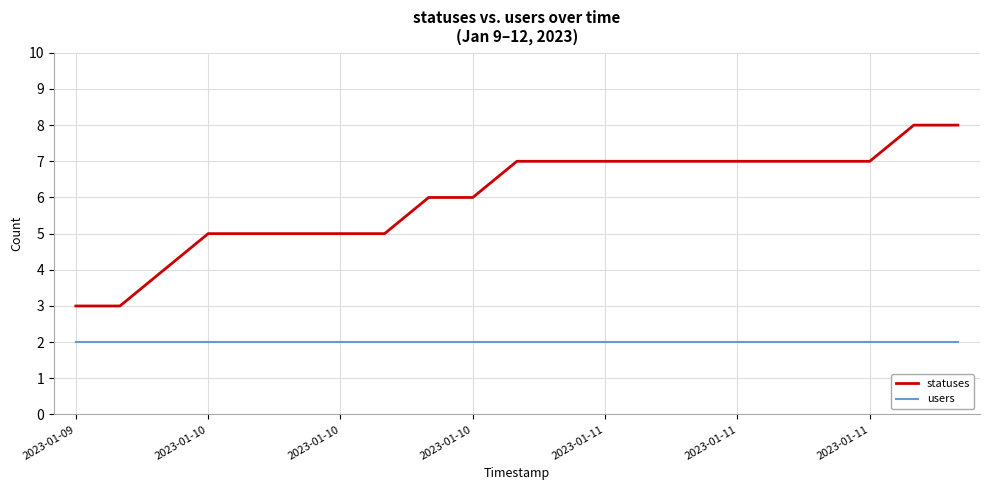

Which series has the largest total across all categories?

statuses